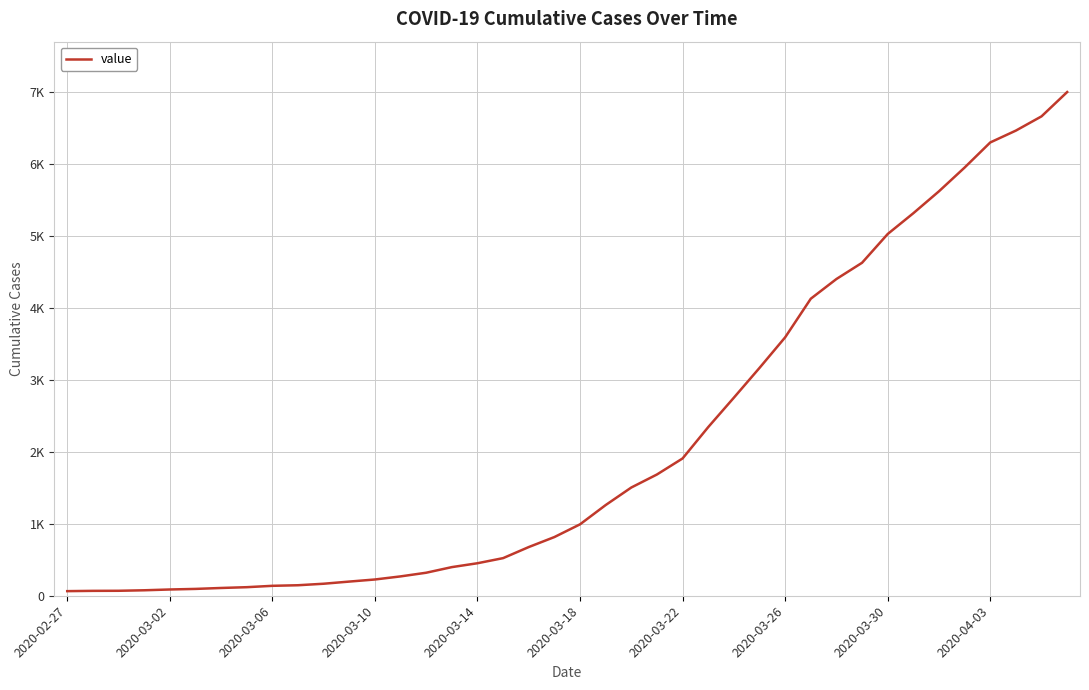

Is this an area chart (filled region under the line)?

No